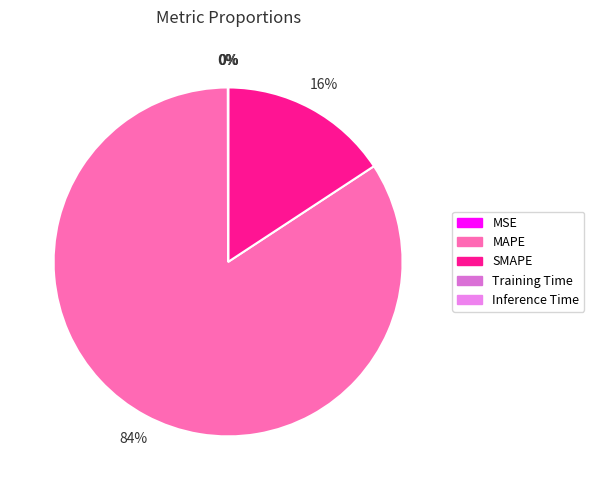

What is the smallest slice in the pie chart?

Inference Time